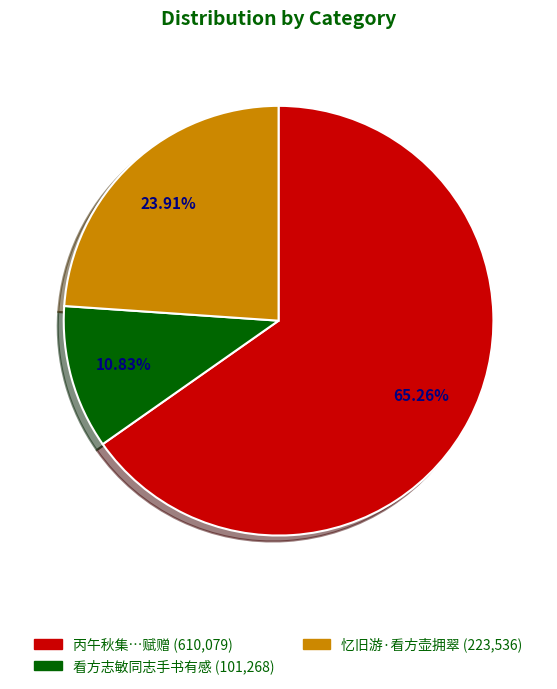

Does any single category account for the majority?

Yes